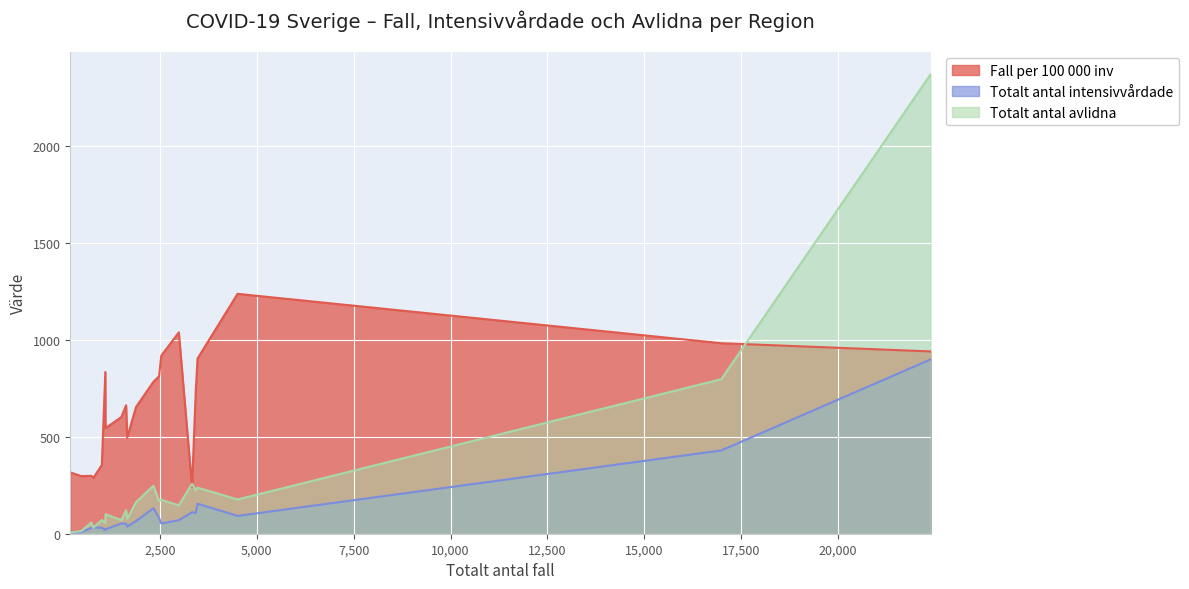

Which series has the largest range (max minus min)?

Totalt antal avlidna